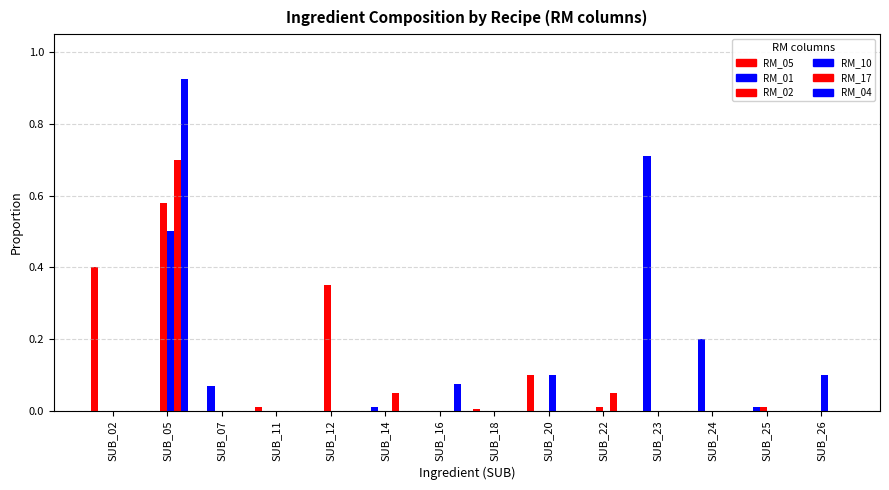

The RM_05 series shows 0.0 at SUB_14. True or false?

True